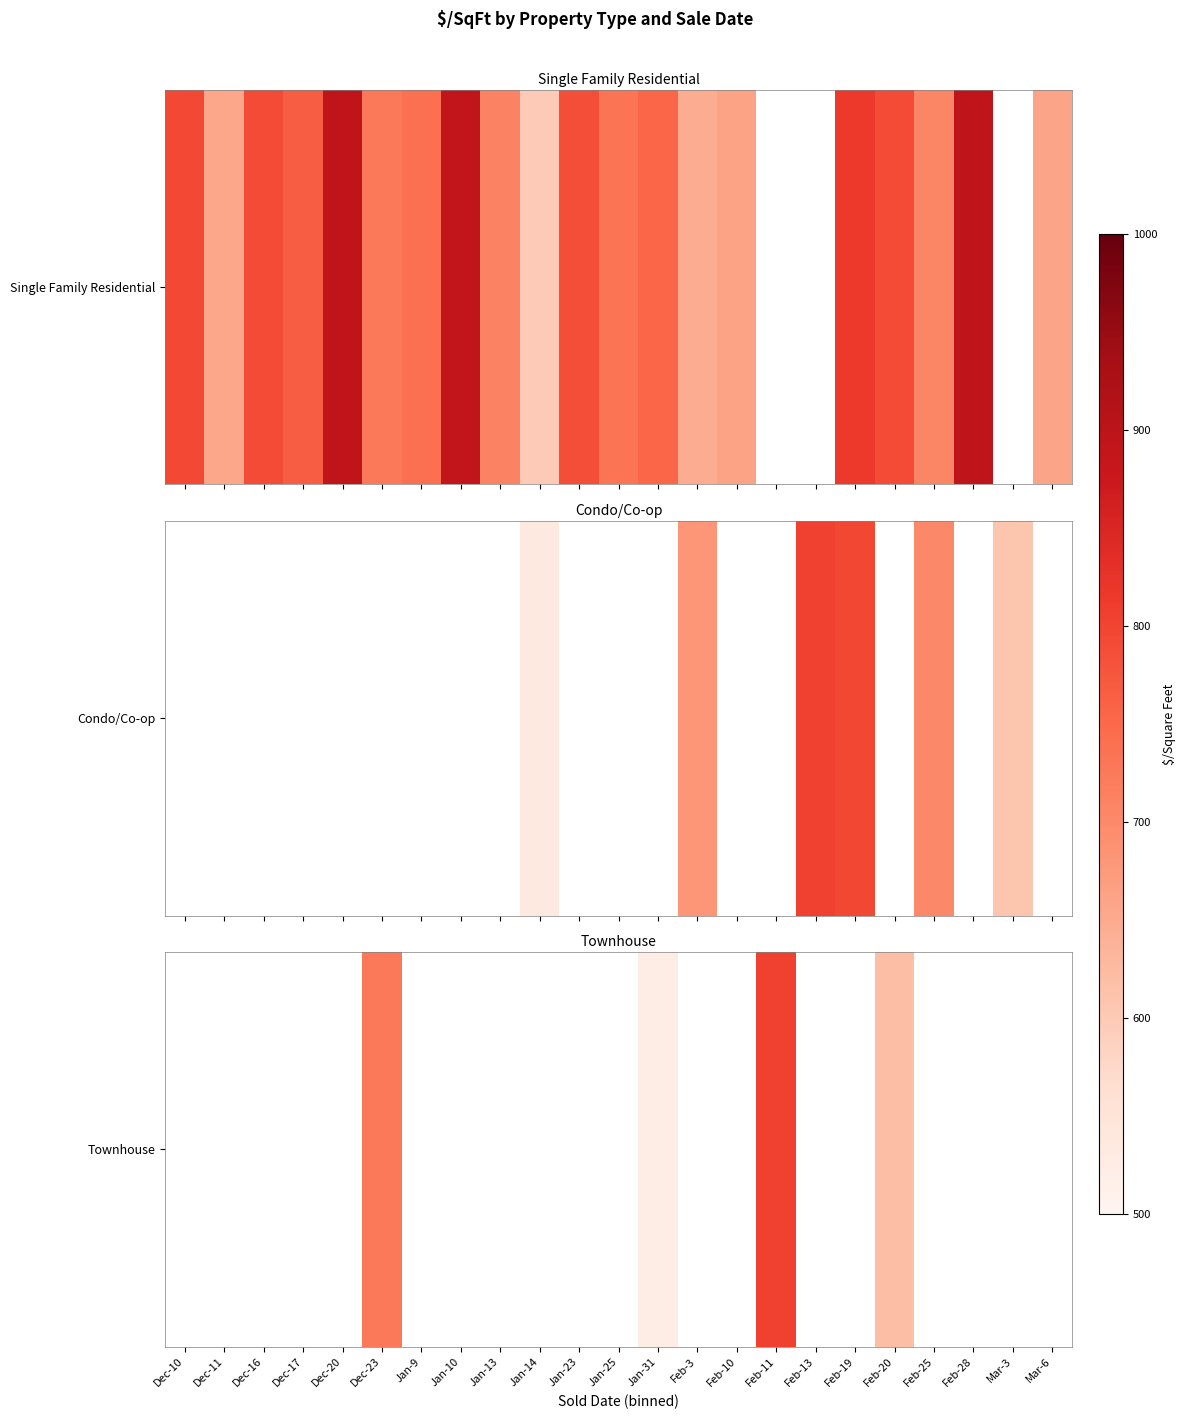

Rank the categories by value from lowest to highest.

Dec-10, Dec-11, Dec-16, Dec-17, Dec-20, Jan-9, Jan-10, Jan-13, Jan-14, Jan-23, Jan-25, Feb-3, Feb-10, Feb-13, Feb-19, Feb-25, Feb-28, Mar-3, Mar-6, Jan-31, Feb-20, Dec-23, Feb-11